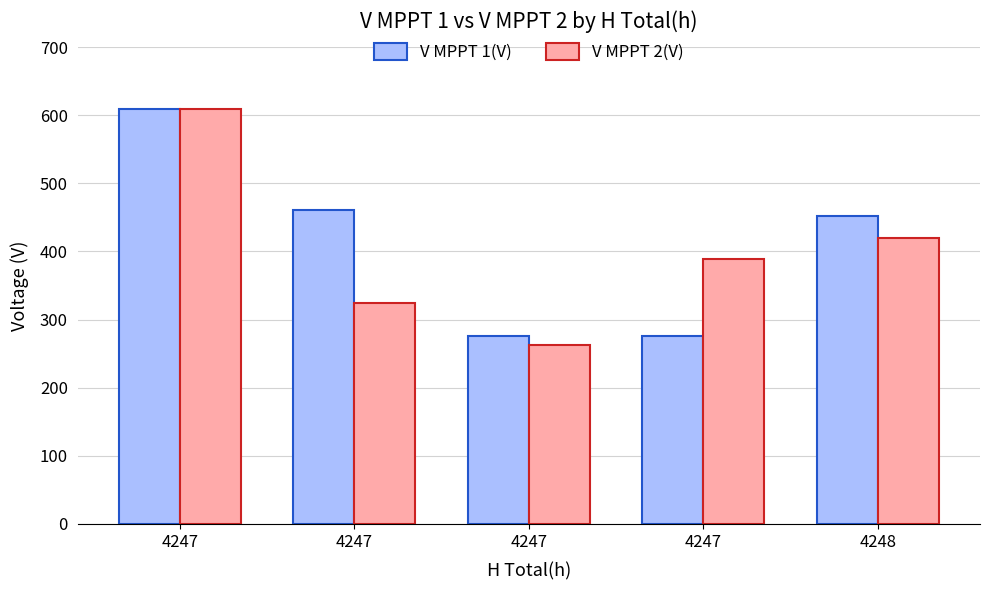

True or false: V MPPT 2(V) has a value of 263.0 at 4247.

True